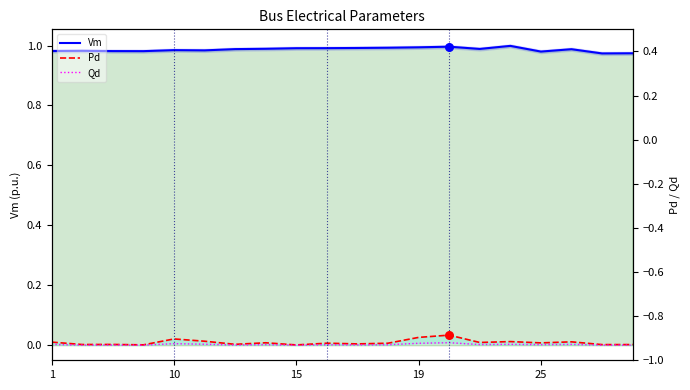

What are all the series names shown in the legend?

Vm, Pd, Qd